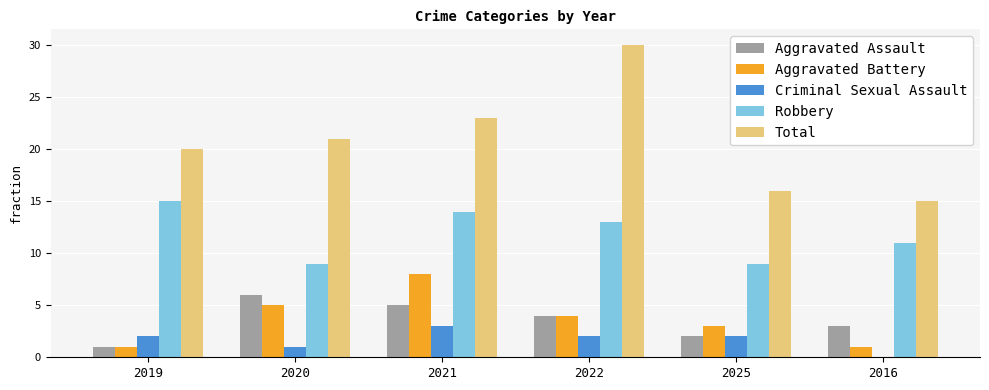

At which label does Aggravated Assault first exceed 4?

2020